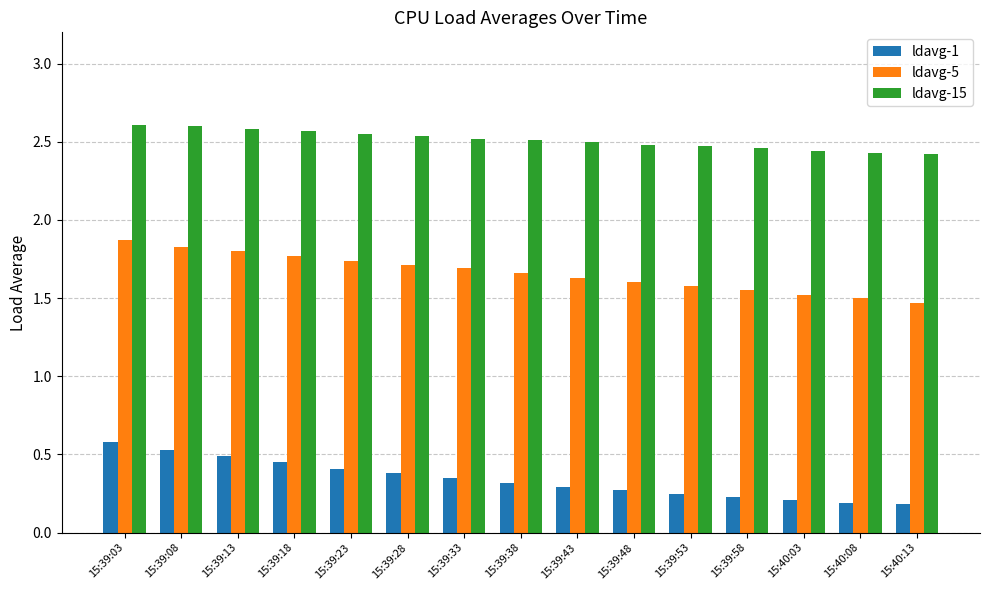

What is the difference between the maximum and minimum values in the ldavg-5 series?

0.4